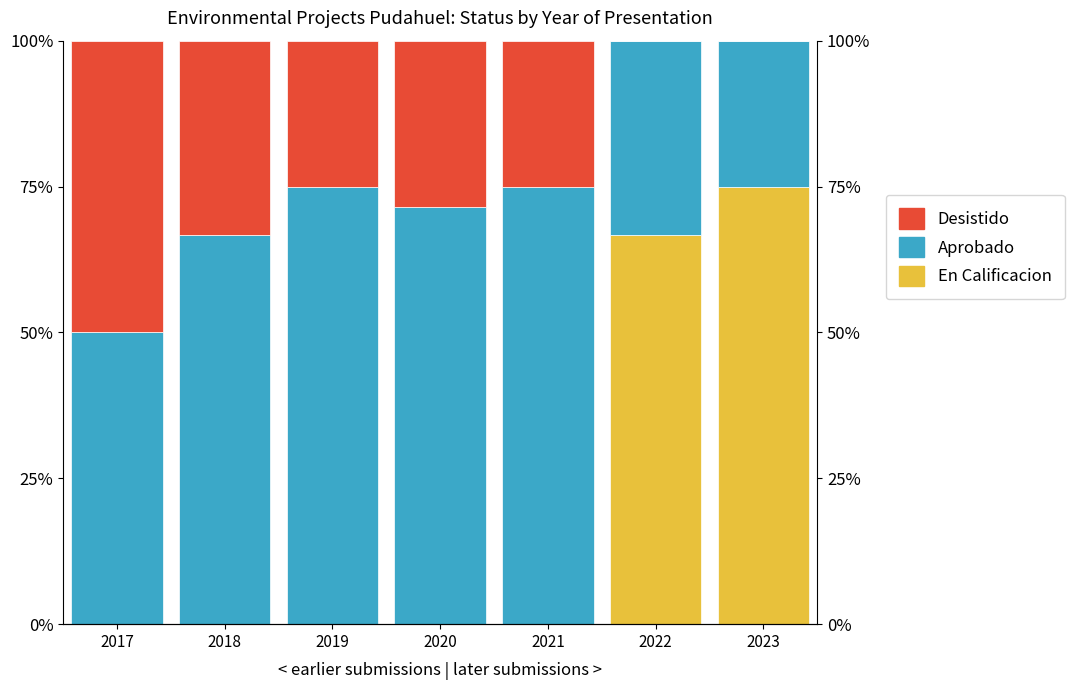

How many data points in Aprobado are less than 66?

3